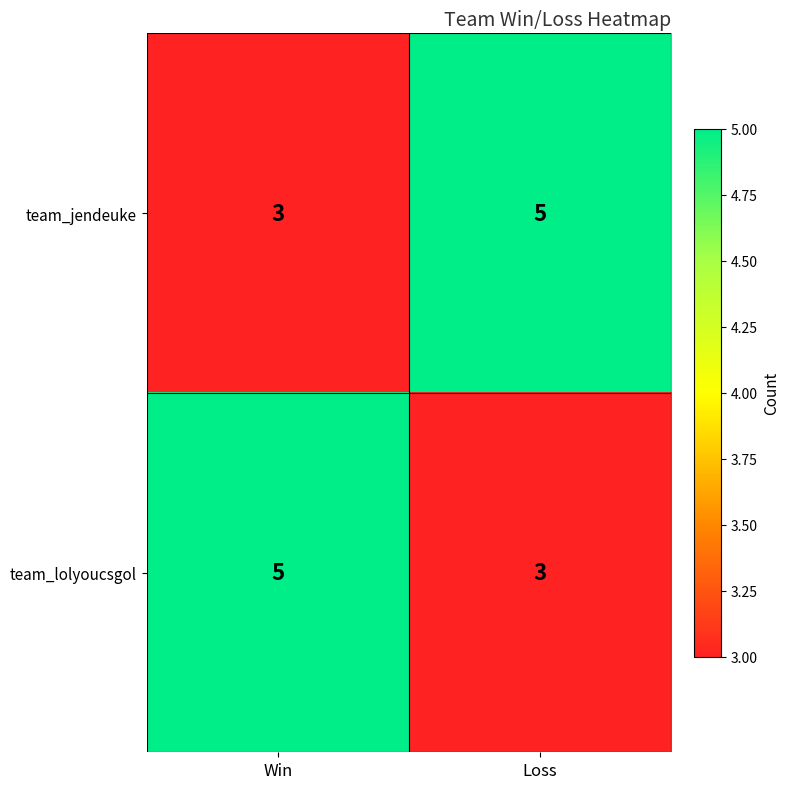

What is the maximum value shown in the chart?

5